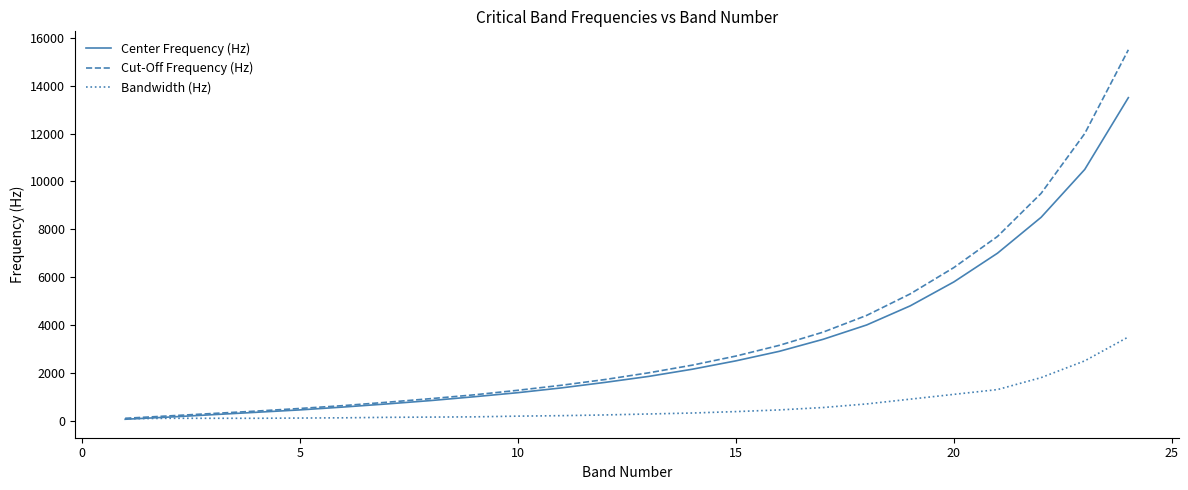

How many lines are shown in the chart?

3